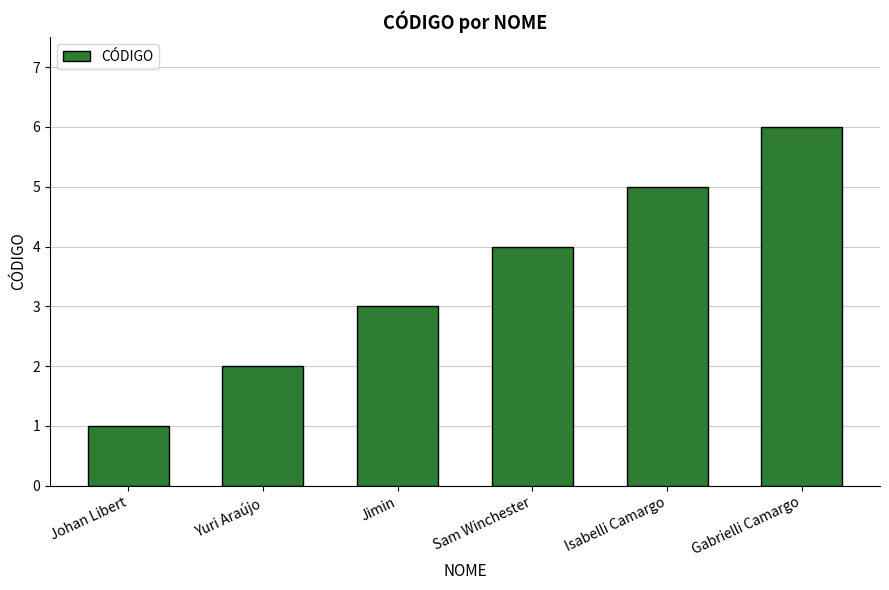

The chart shows a value of 6 at Gabrielli Camargo. True or false?

True